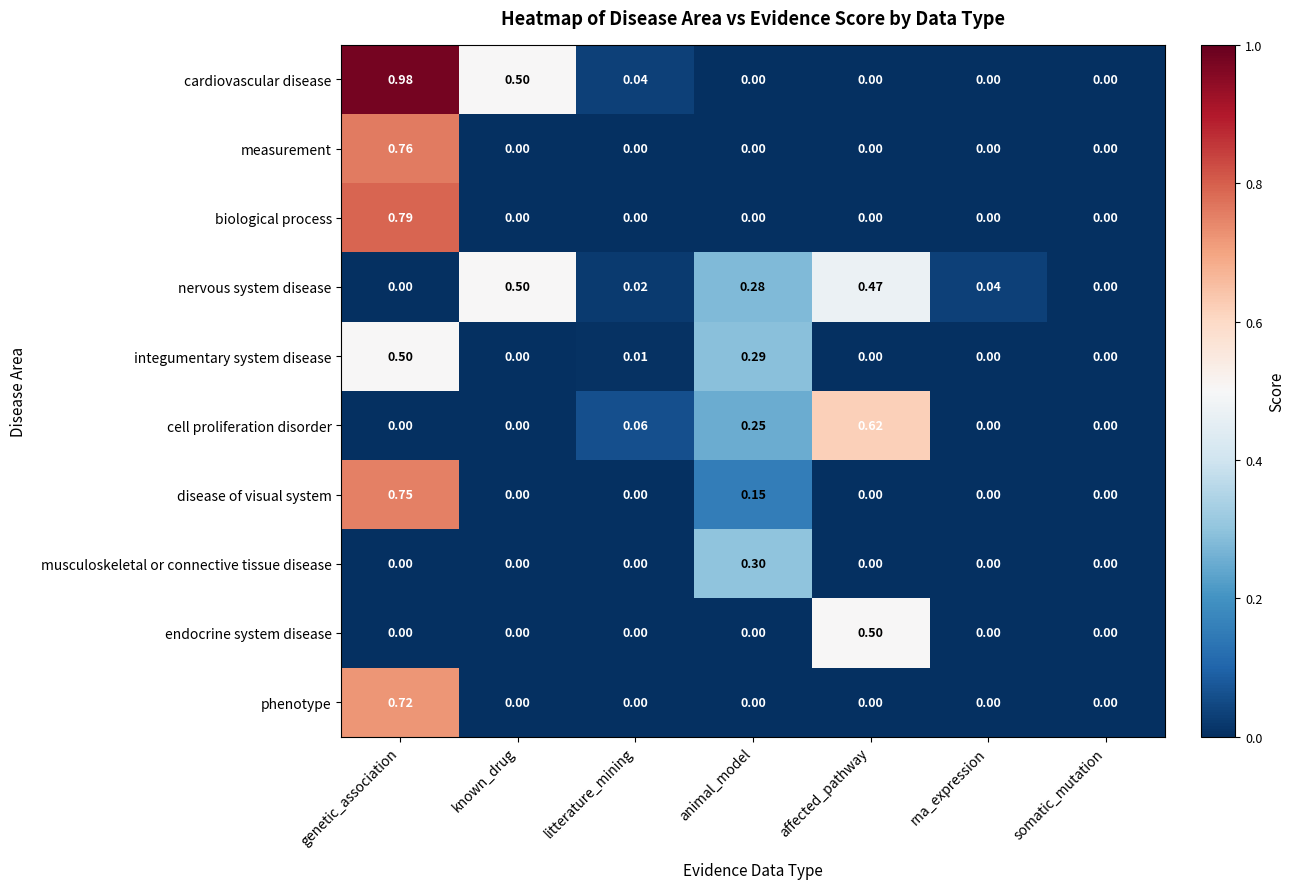

At which category is the sum across all series the highest?

genetic_association